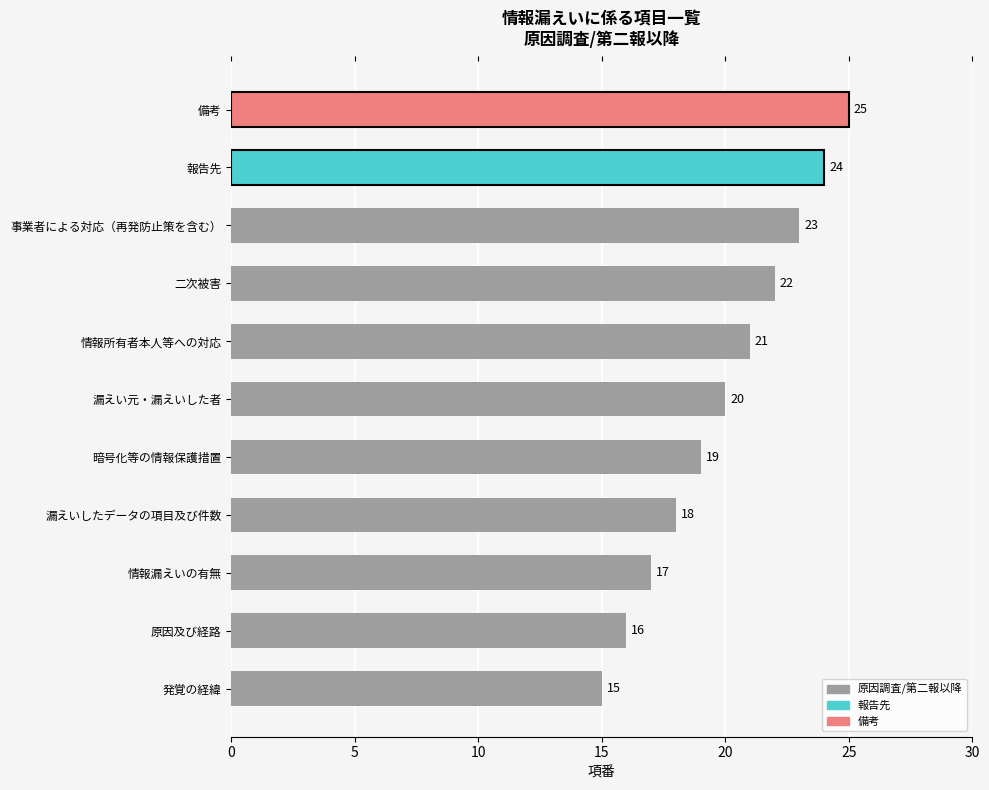

What is the maximum value shown in the chart?

25